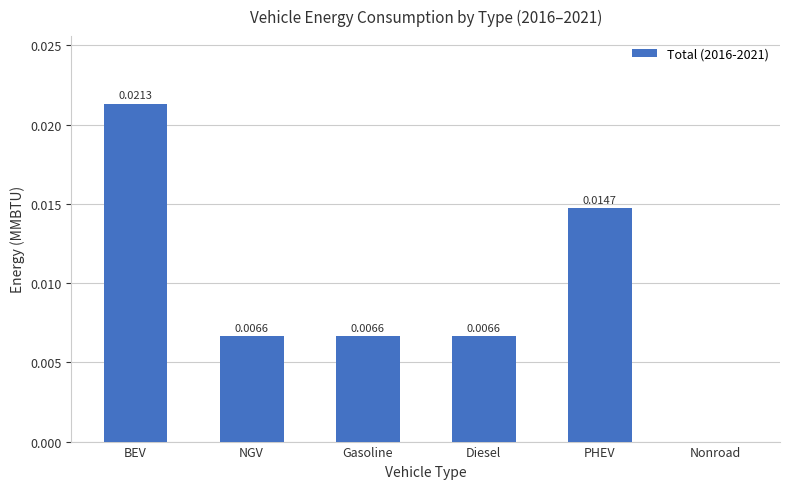

The chart shows a value of 0.0 at BEV. True or false?

True